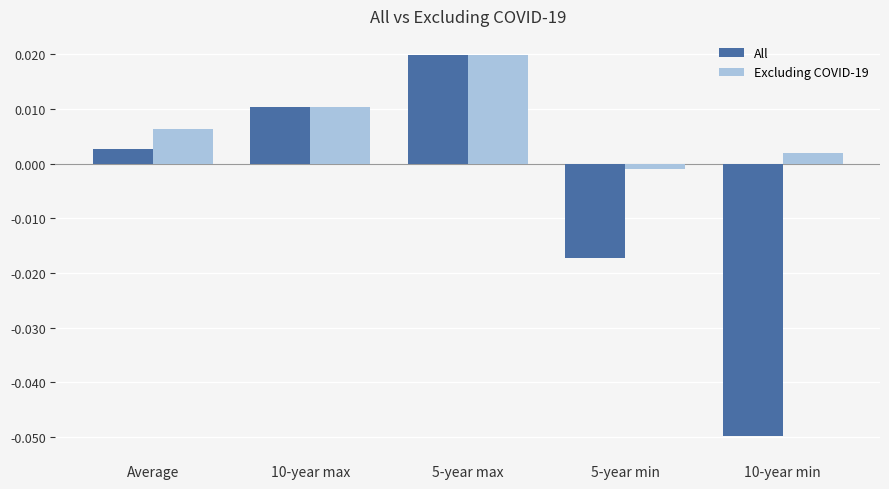

Rank the series by their average value, from highest to lowest.

Excluding COVID-19, All